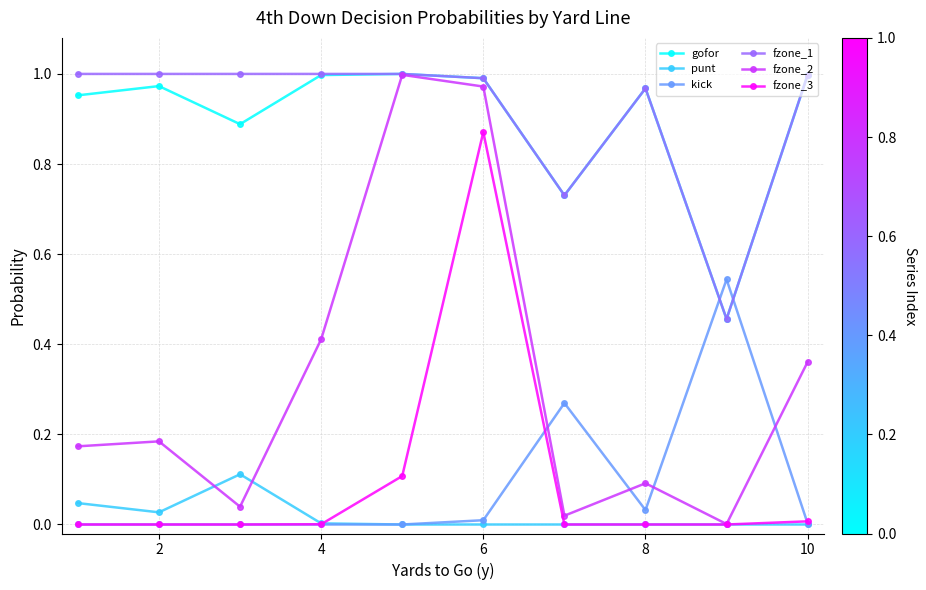

True or false: fzone_2 has more than 0 interior local peaks.

True